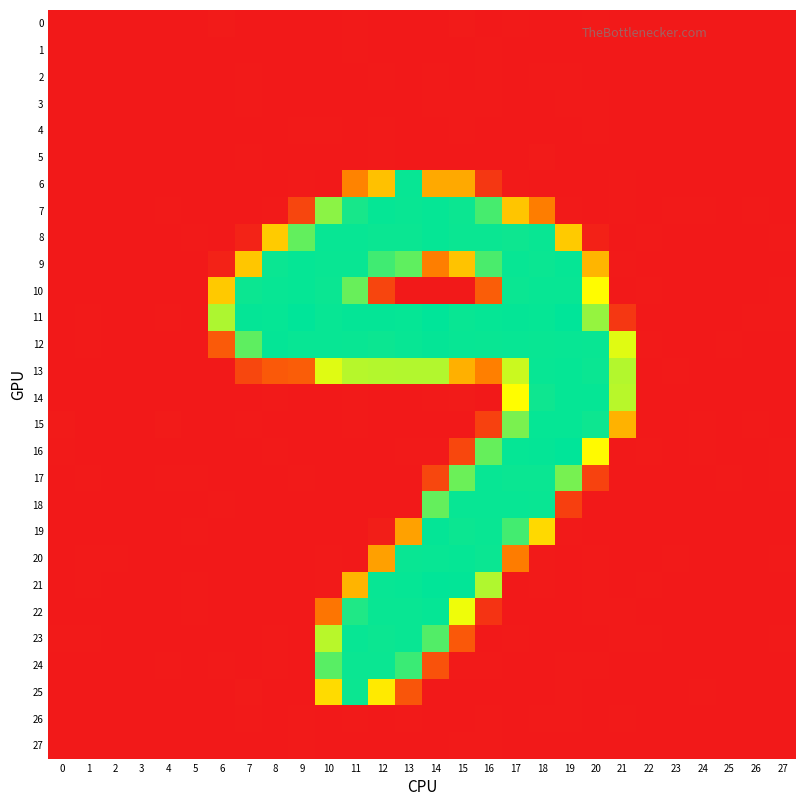

Rank the series at 0 from lowest to highest value.

0, 1, 6, 7, 9, 13, 14, 17, 18, 20, 25, 26, 3, 27, 22, 8, 11, 2, 10, 5, 4, 24, 19, 21, 12, 23, 16, 15